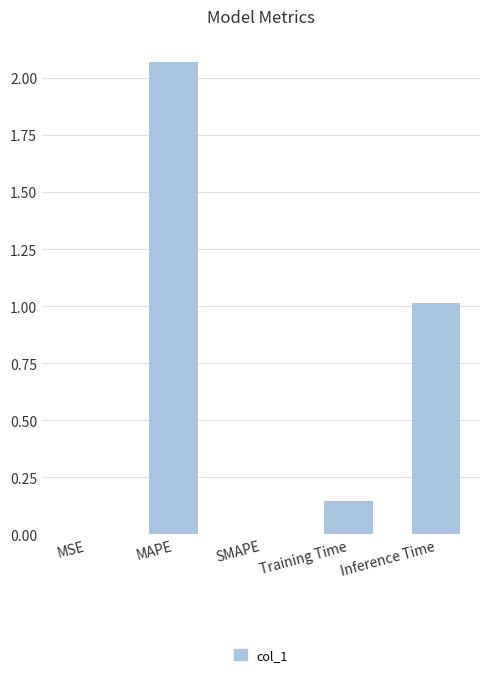

At which label is the value closest to 1?

Inference Time